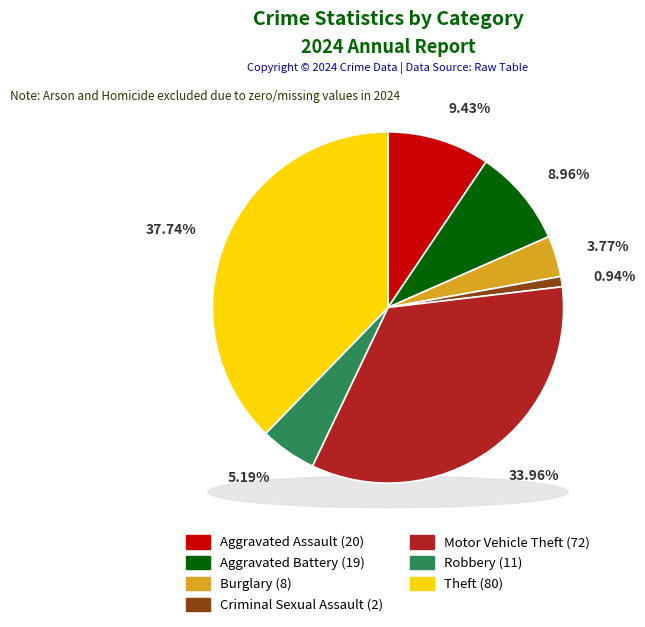

To the nearest percent, what portion does Aggravated Assault represent?

9%